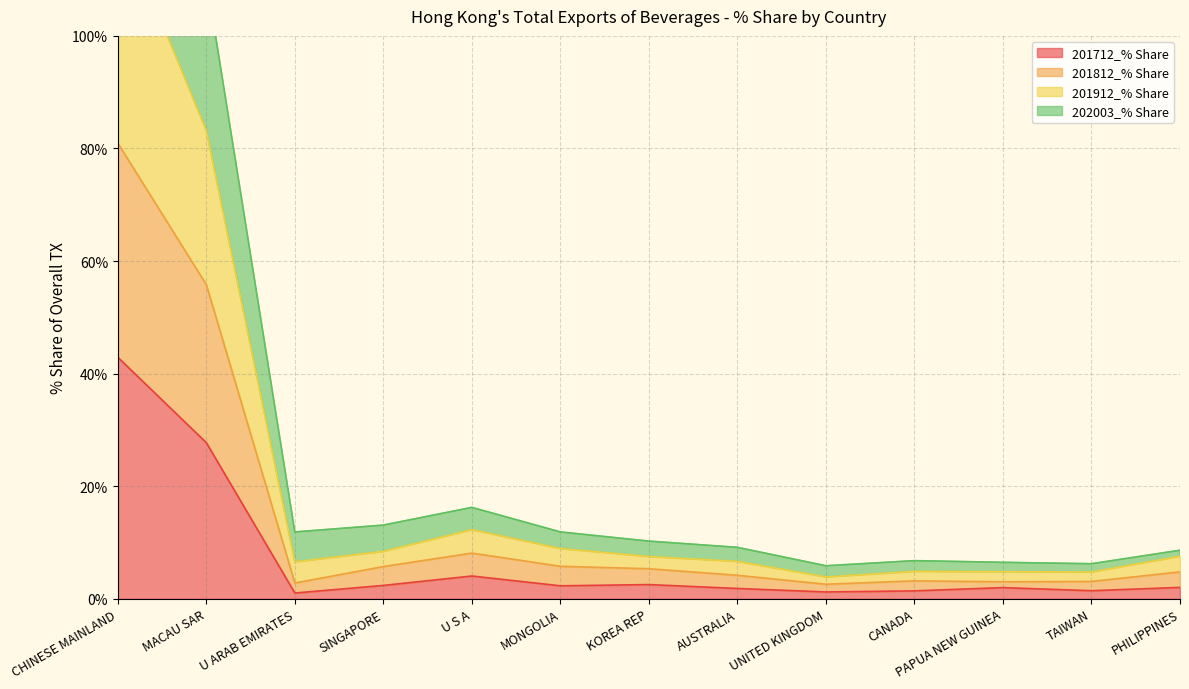

Where is the first local maximum for 201912_% Share?

U S A